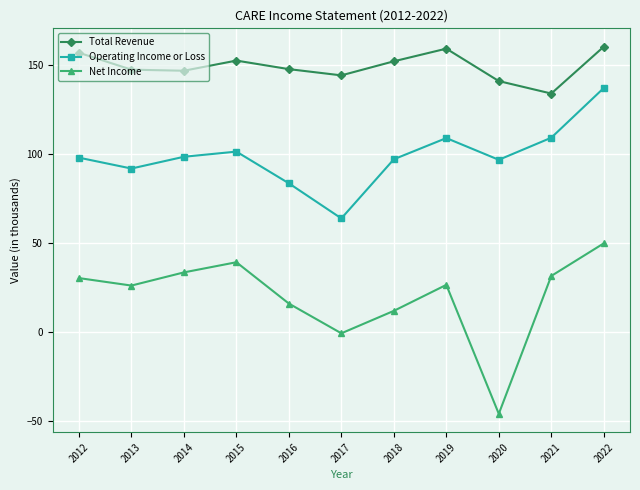

True or false: Total Revenue and Net Income cross at least once.

False